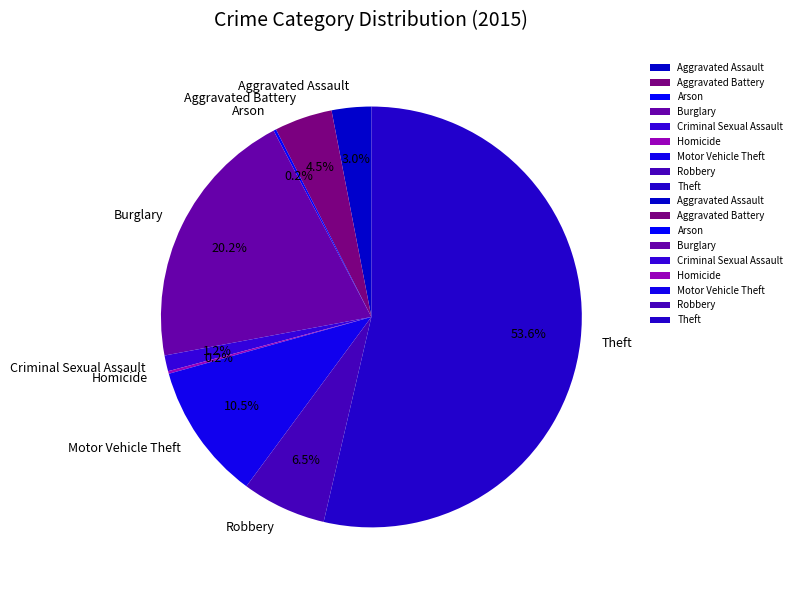

Approximately how many times larger is the value at Criminal Sexual Assault compared to Aggravated Battery?

0.3